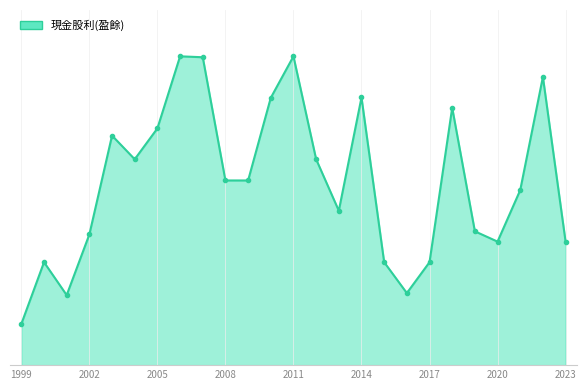

Is this an area chart (filled region under the line)?

Yes